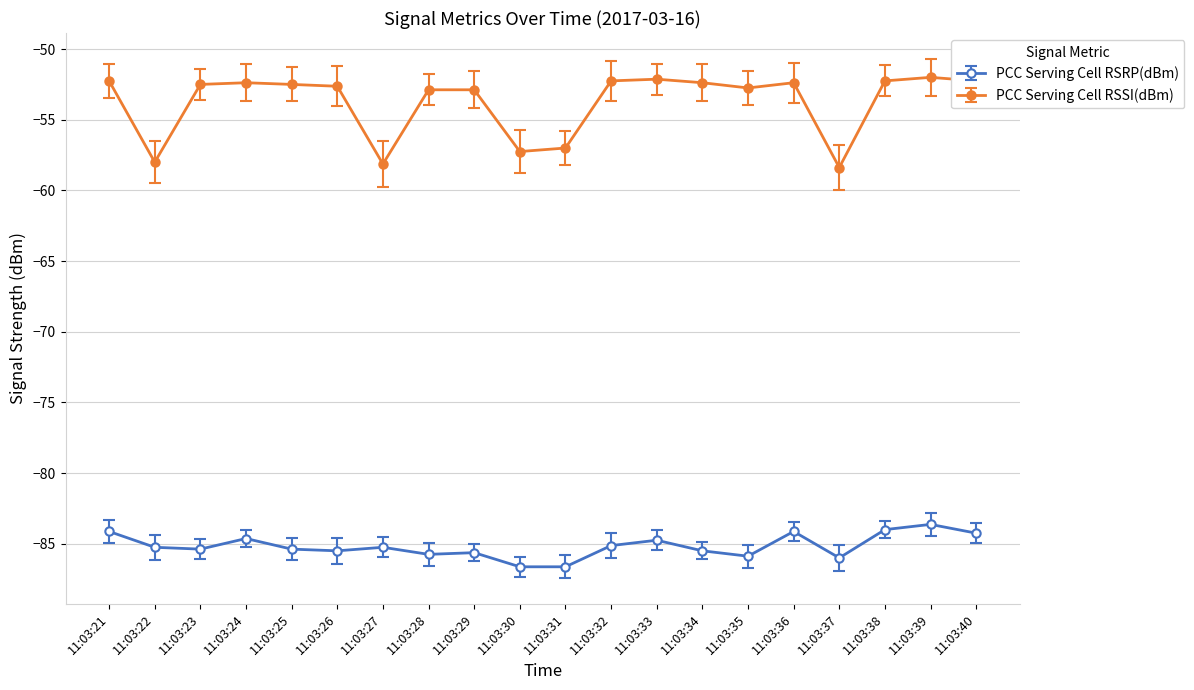

What is the value of the PCC Serving Cell RSSI(dBm) point at the 5th from the left?

-52.5